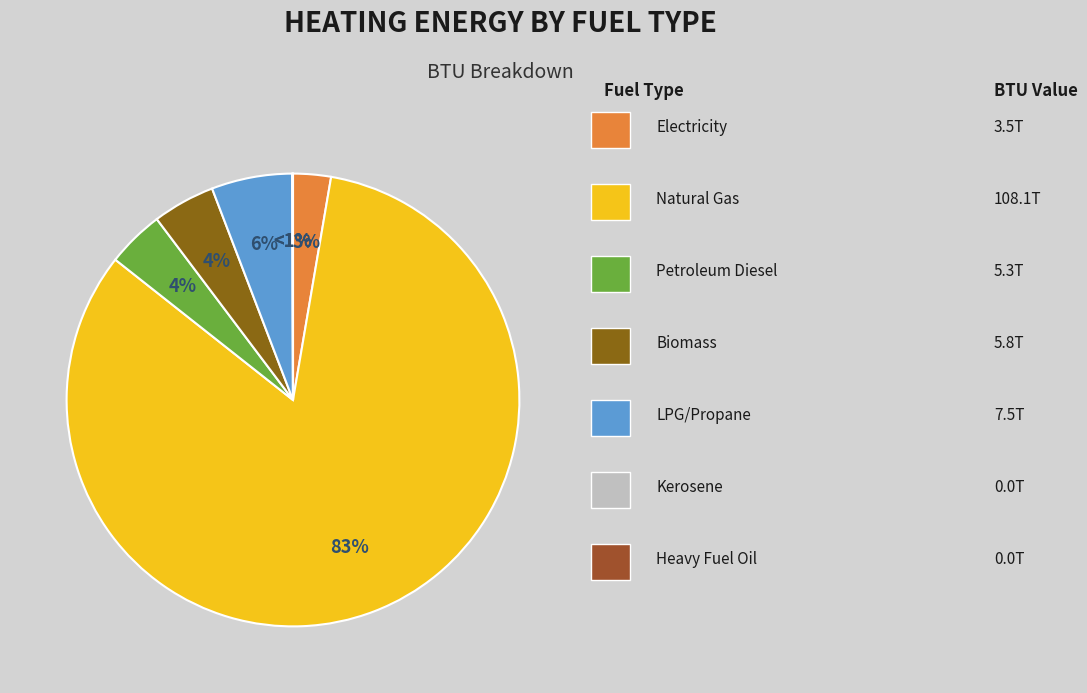

Does electricity (BTU) account for over 50% of the chart?

No